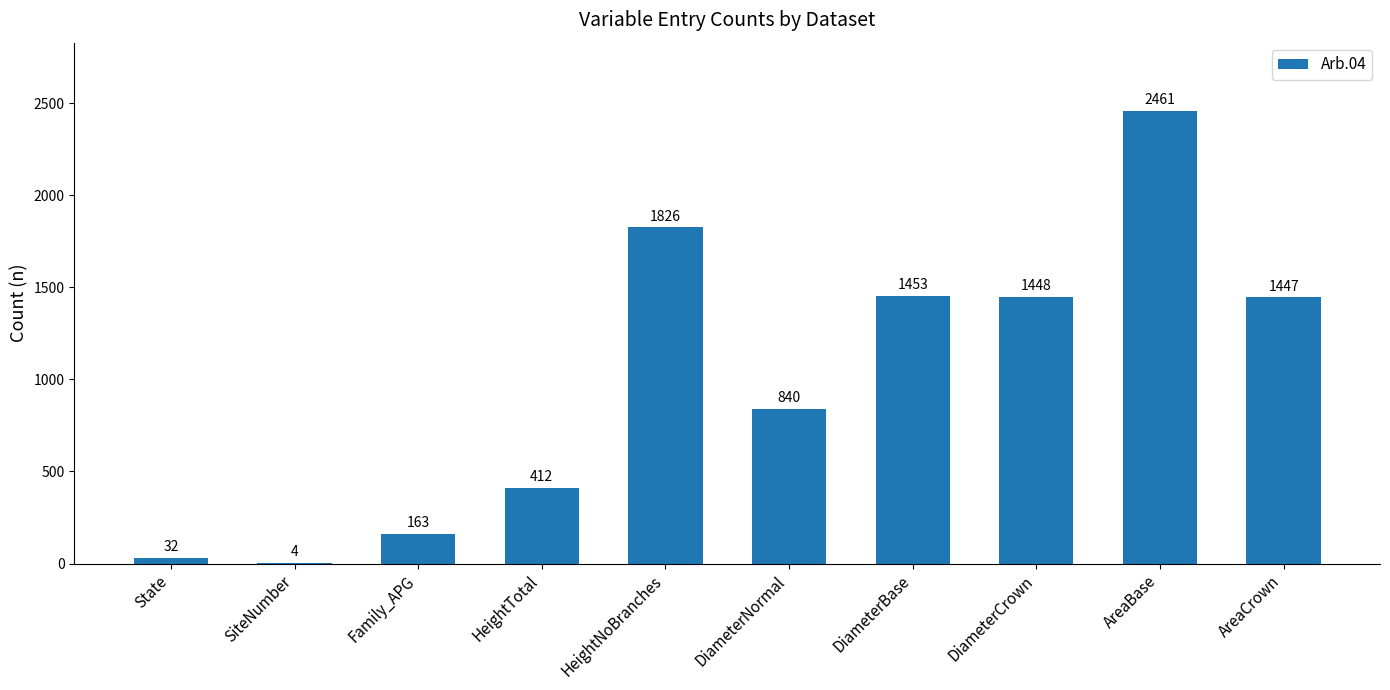

What is the maximum value shown in the chart?

2461